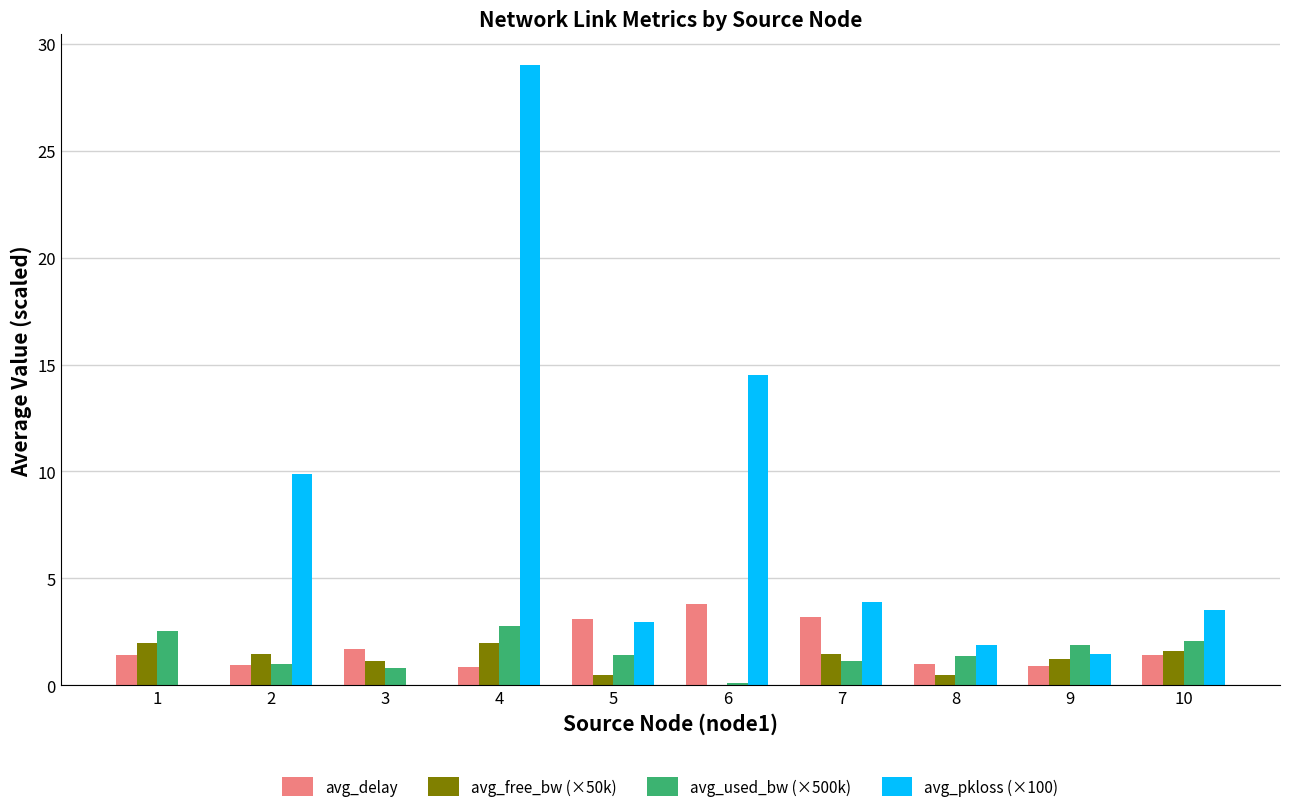

How many data points does each series have?

10